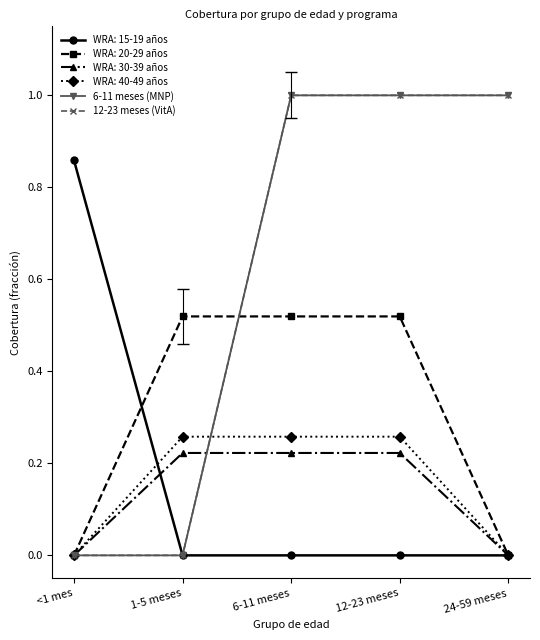

Between 6-11 meses and 1-5 meses, which is larger?

6-11 meses